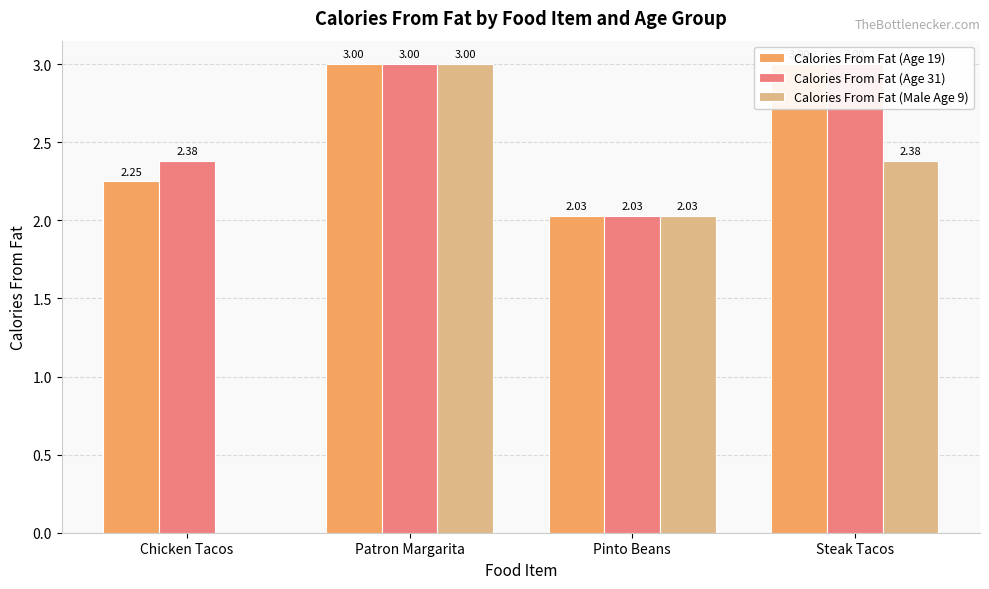

Rank the series at Chicken Tacos from highest to lowest value.

Calories From Fat (Age 31), Calories From Fat (Age 19), Calories From Fat (Male Age 9)